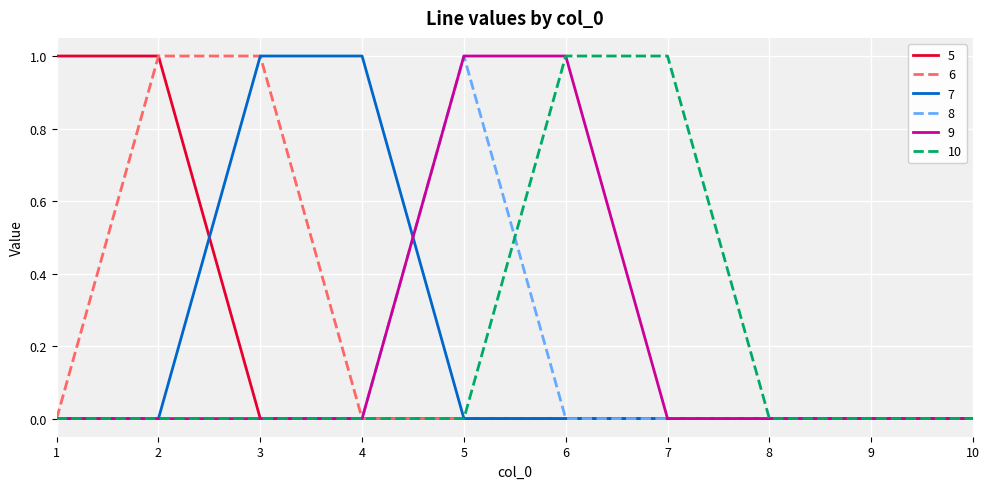

What is the maximum value for 10?

1